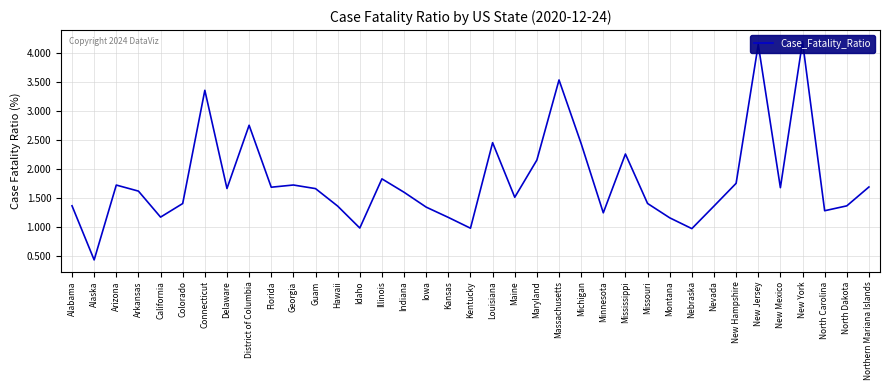

What is the greatest value displayed?

4.2